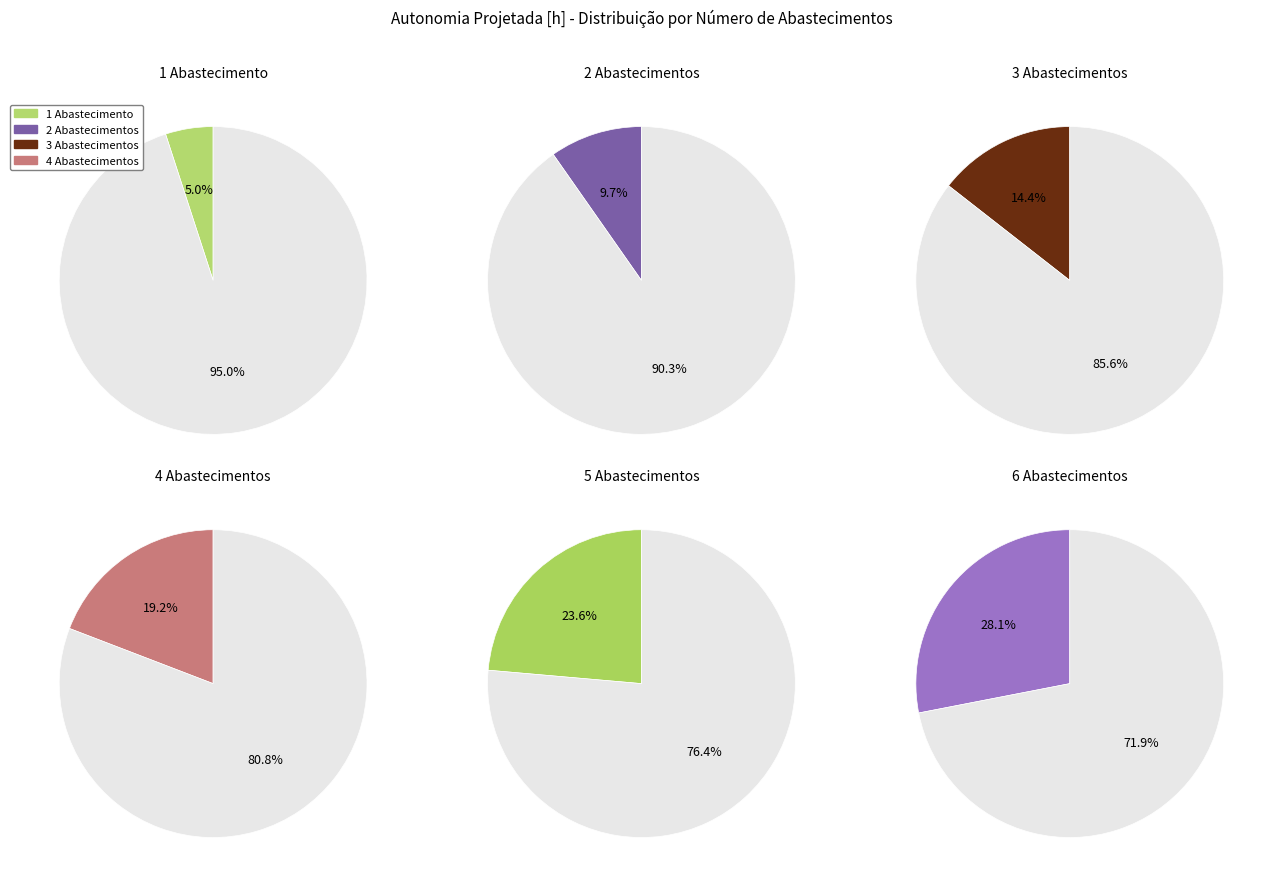

True or false: Row 2 accounts for 27% of the total.

False